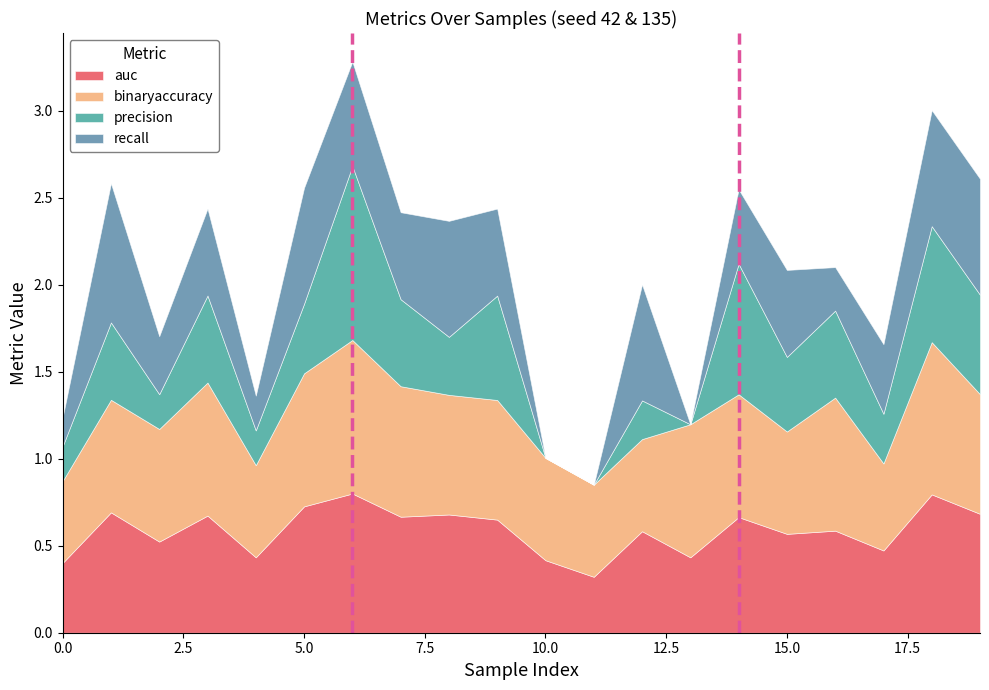

At which label is precision closest to 0?

10